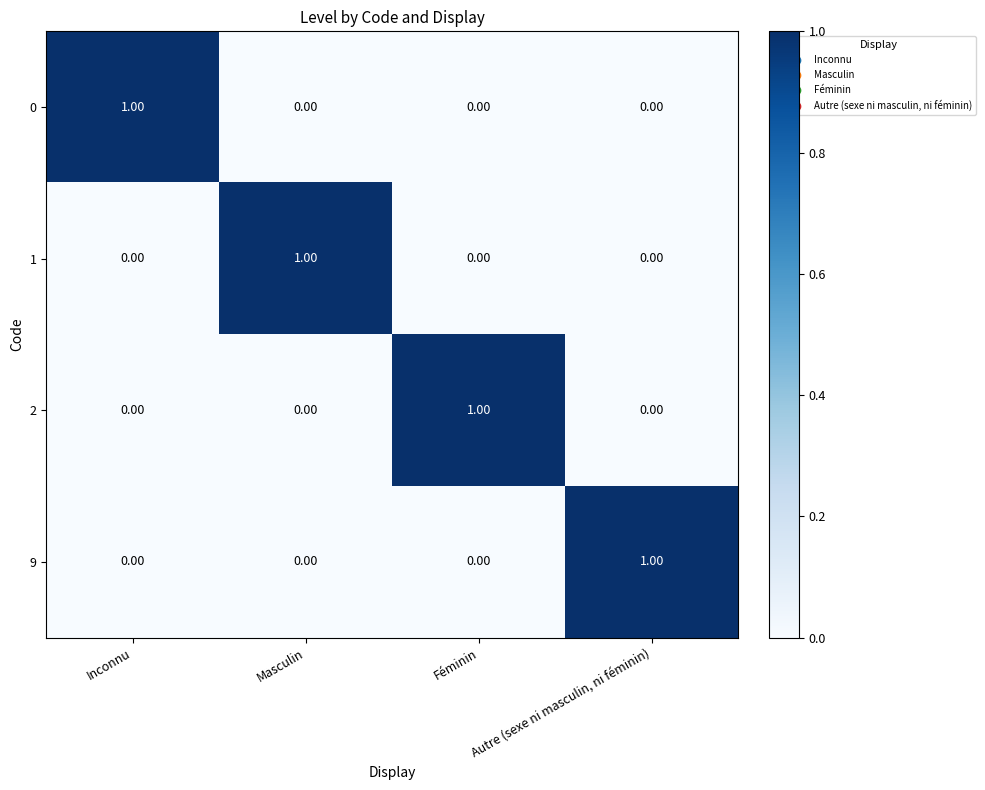

At how many categories does at least one series exceed 0?

4